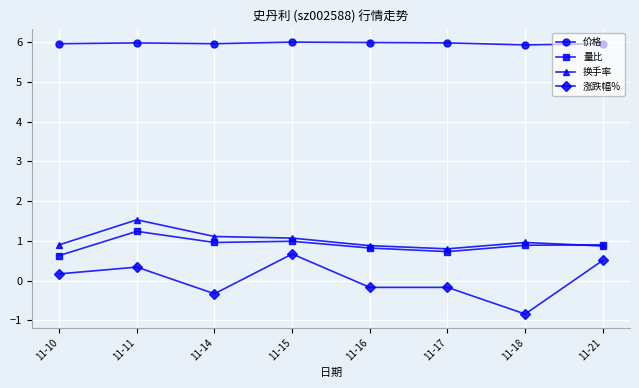

What is the difference between the maximum and minimum values in the 价格 series?

0.1